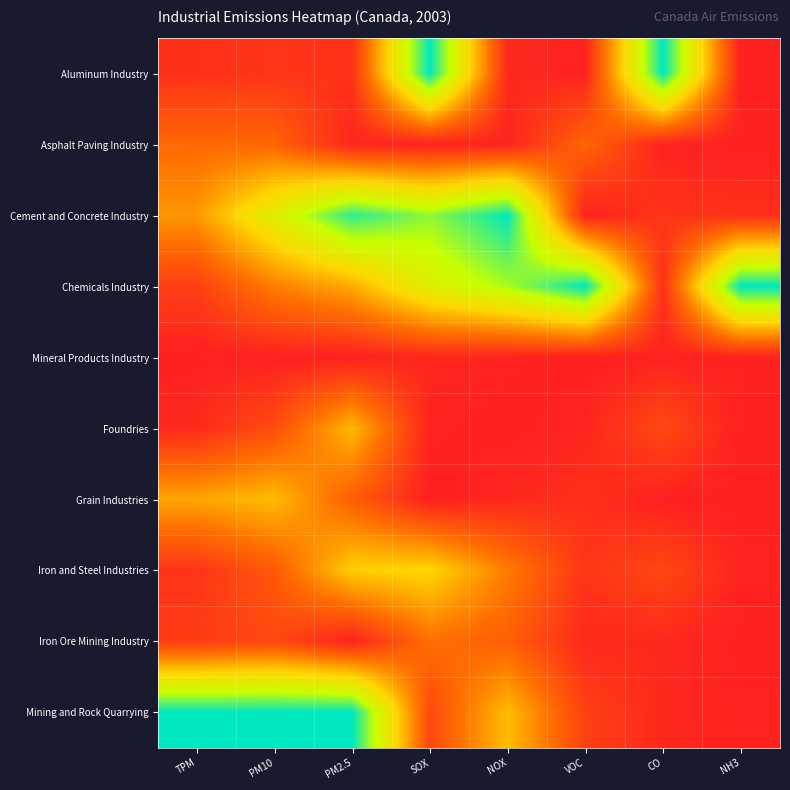

Which category has the lowest value across all series?

NH3